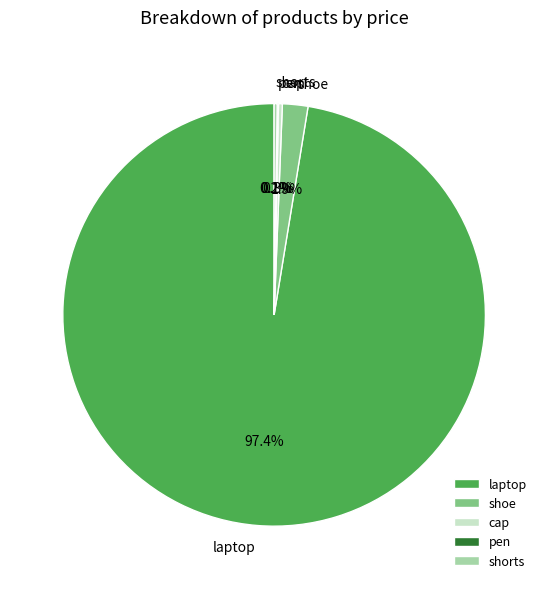

Which has a higher value, laptop or cap?

laptop